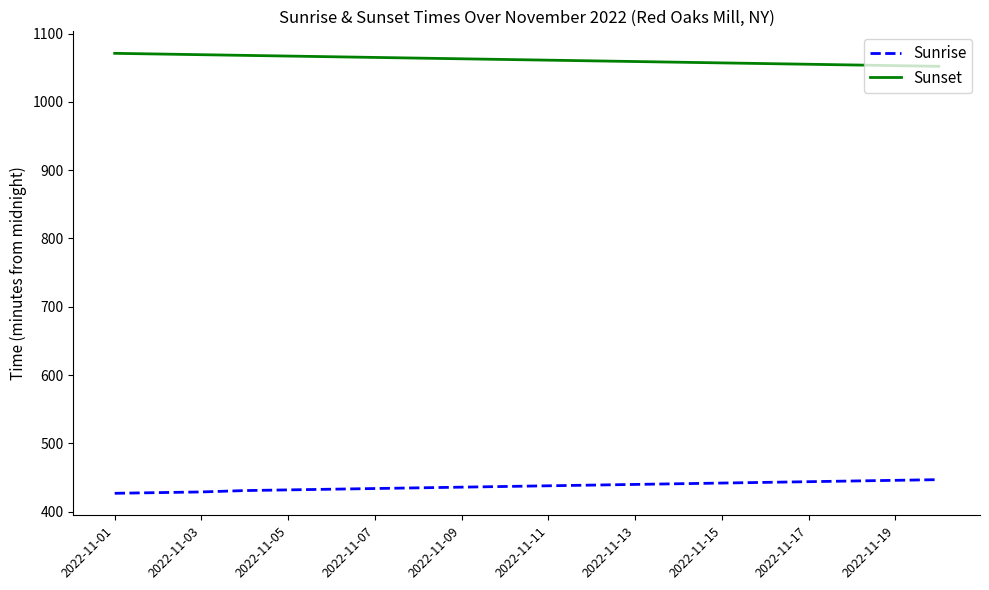

What is the difference between the maximum and minimum values in the Sunset series?

19